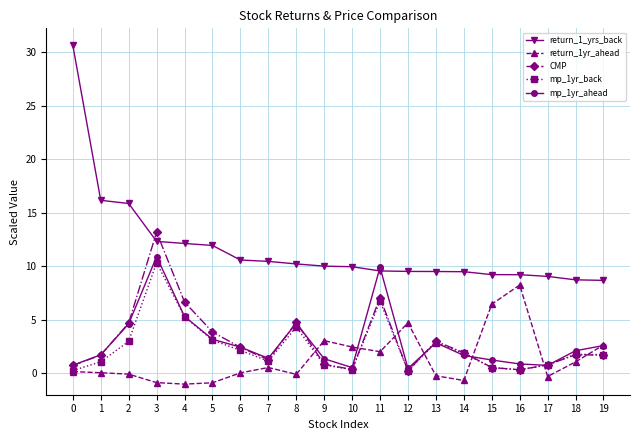

In CMP, how many points are lower than both neighbors (excluding endpoints)?

4